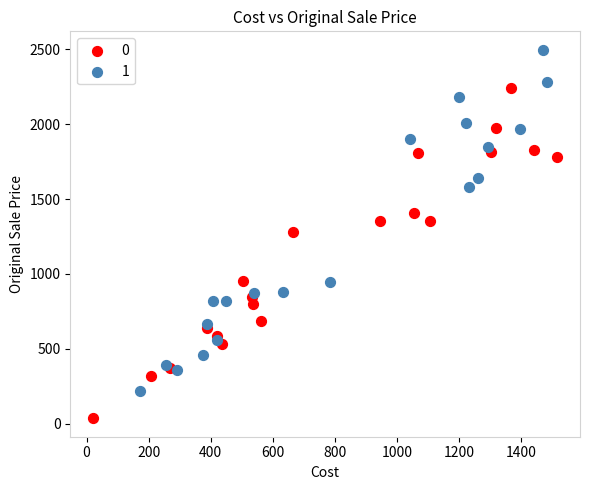

What are all the series names shown in the legend?

0, 1